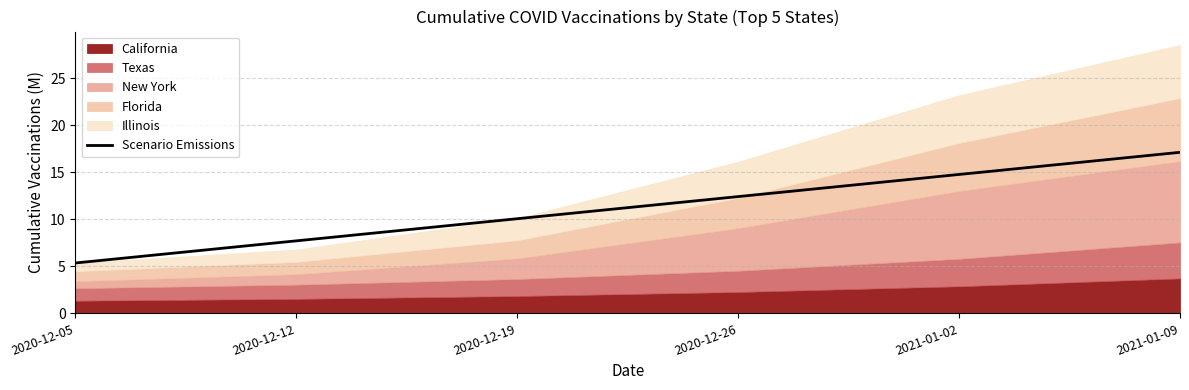

Reading left to right, what are all the values shown in this chart?

5.4	7.7	10.1	12.4	14.8	17.1